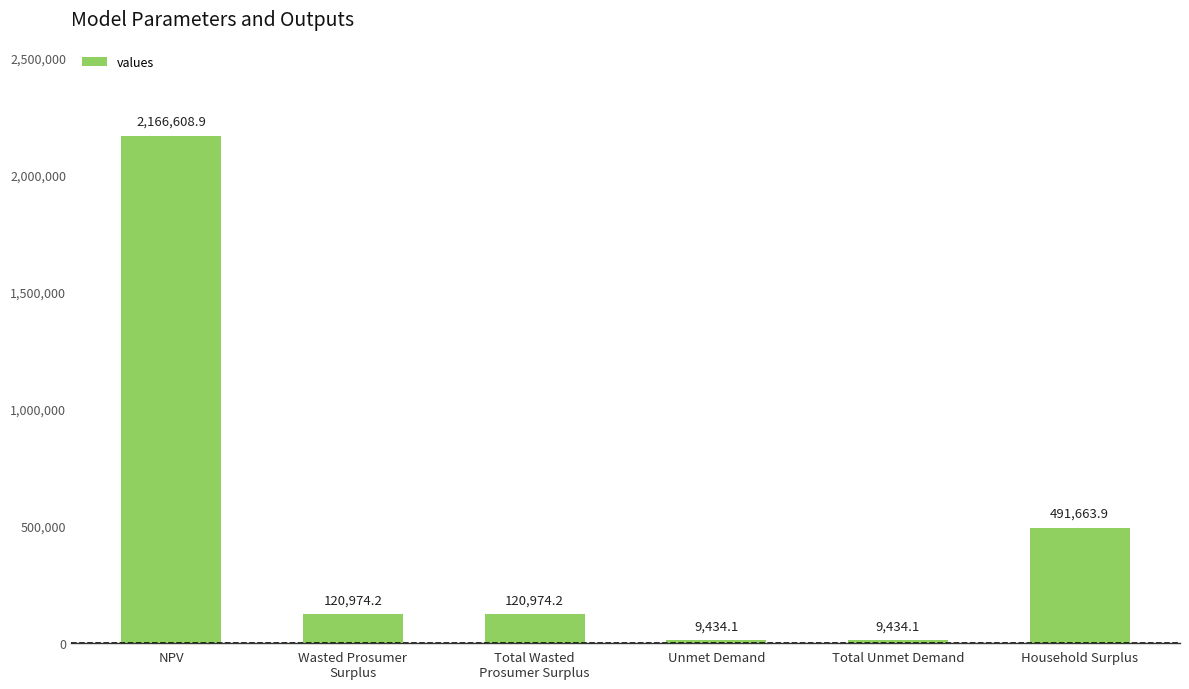

What is the label of the 1st bar from the right?

Household Surplus